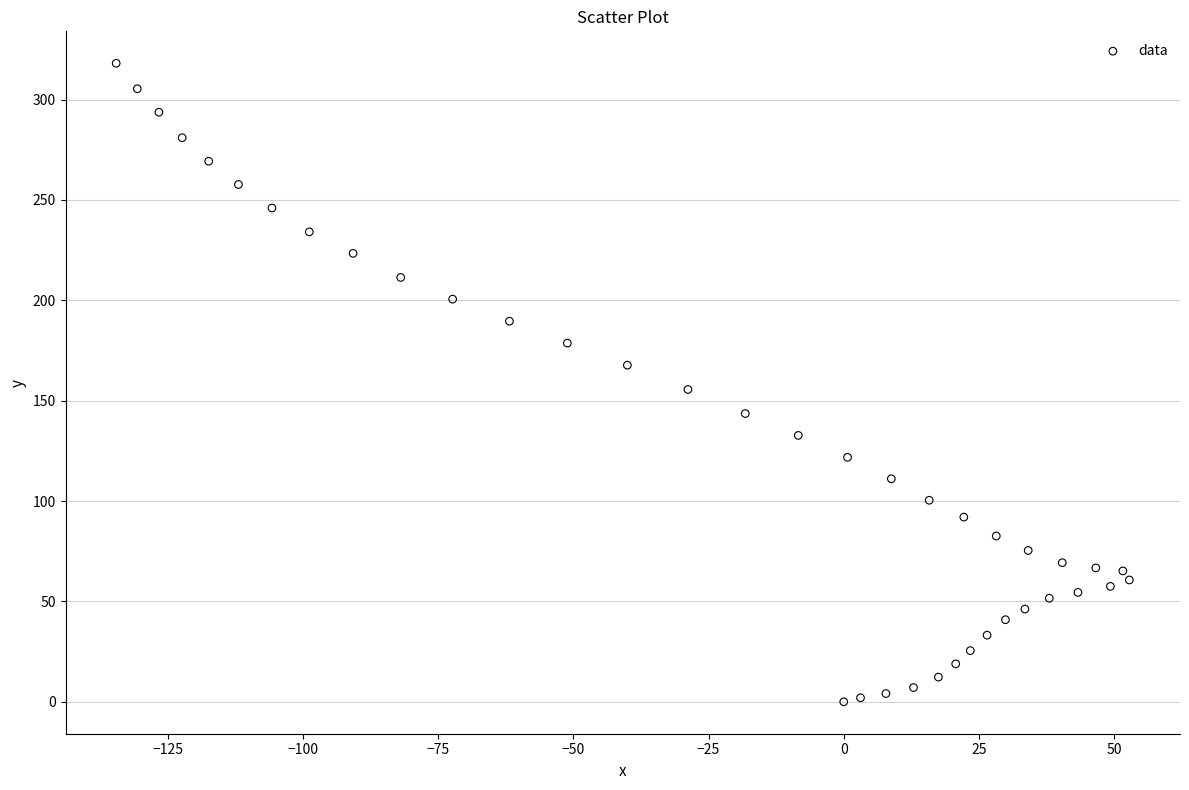

What is the range of Y values (max minus min)?

318.1